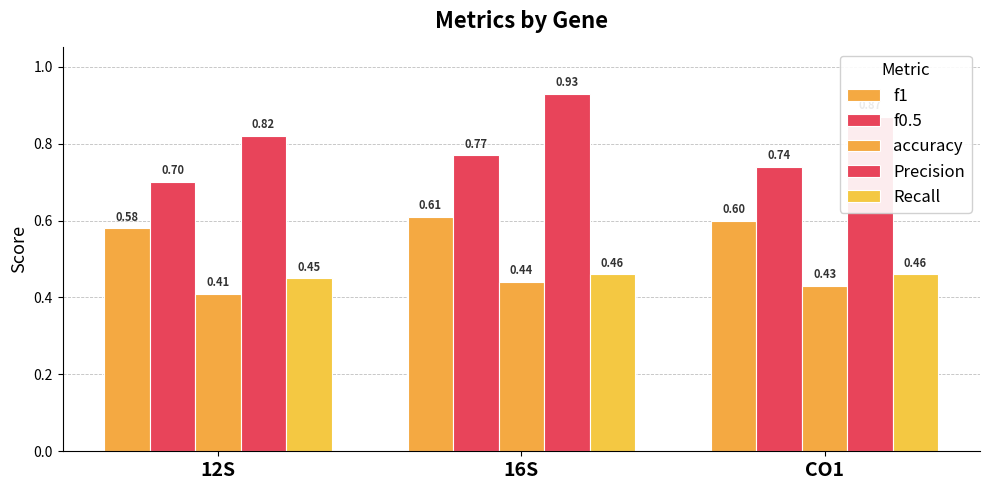

How many bars are there in total?

15